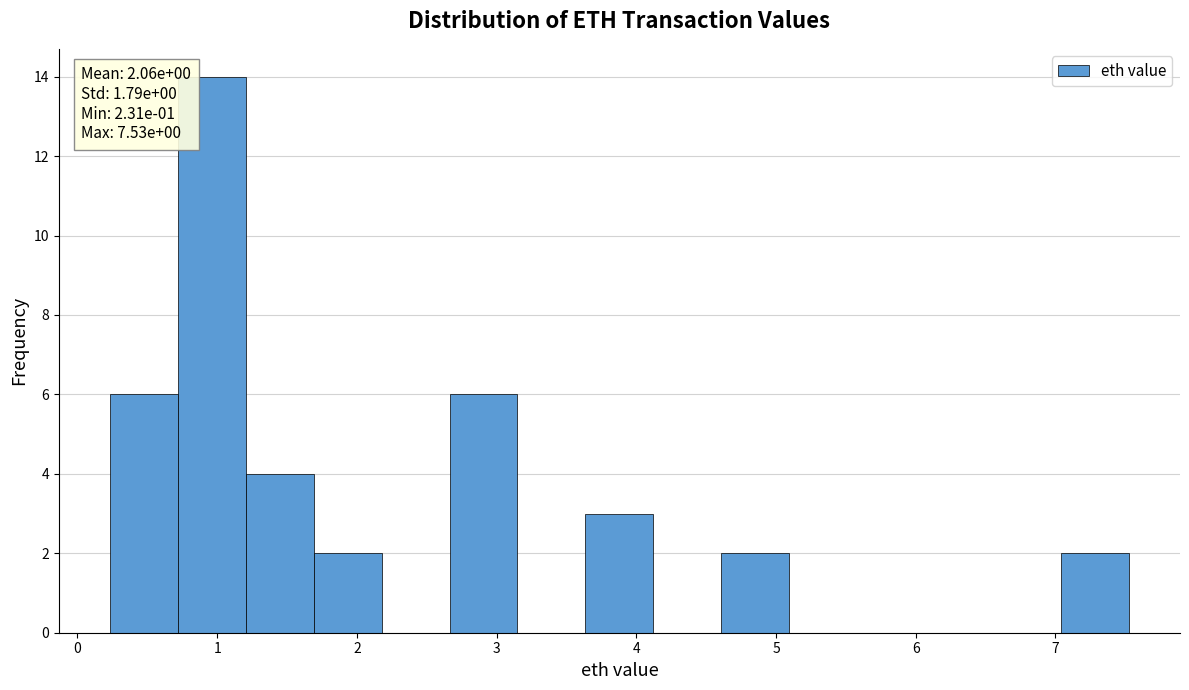

Which range on the x-axis has the tallest bar?

0.7 to 1.2